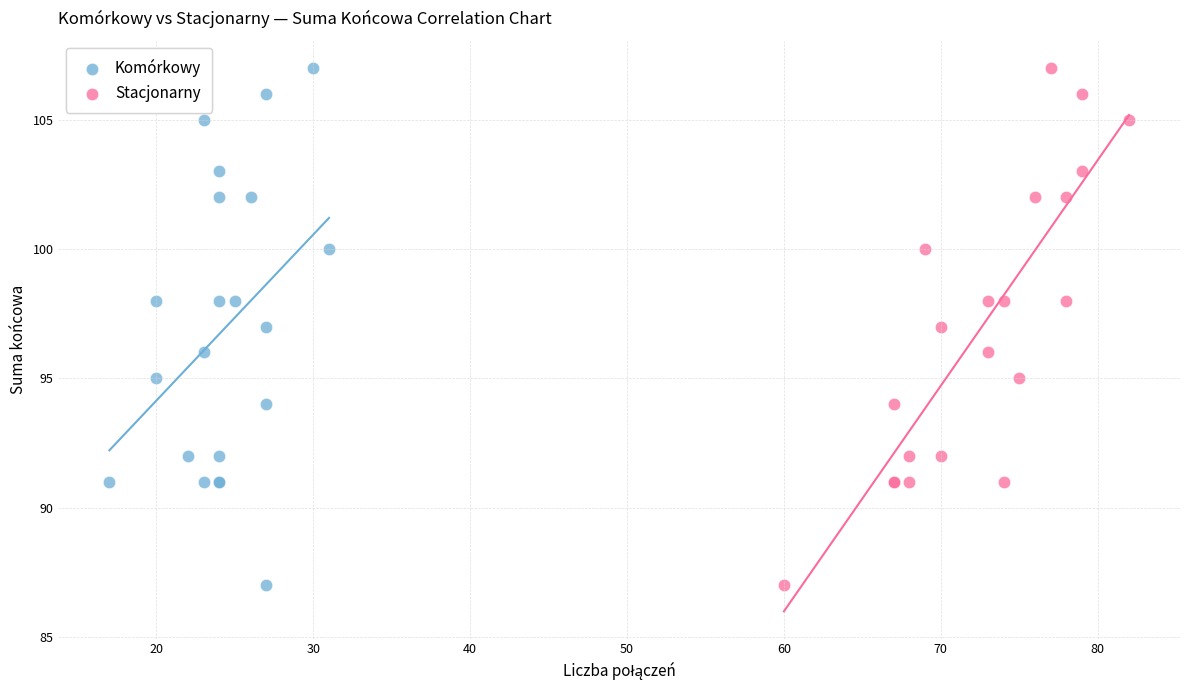

What are all the series names shown in the legend?

Komórkowy, Stacjonarny